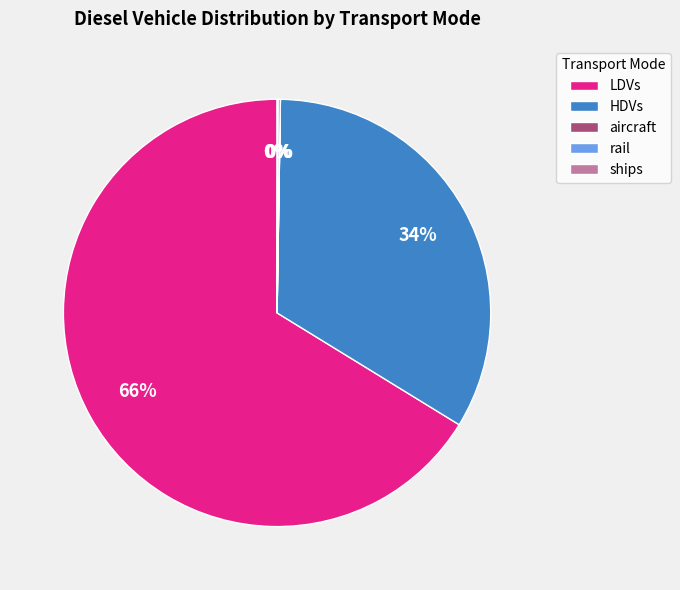

What is the largest slice in the pie chart?

LDVs